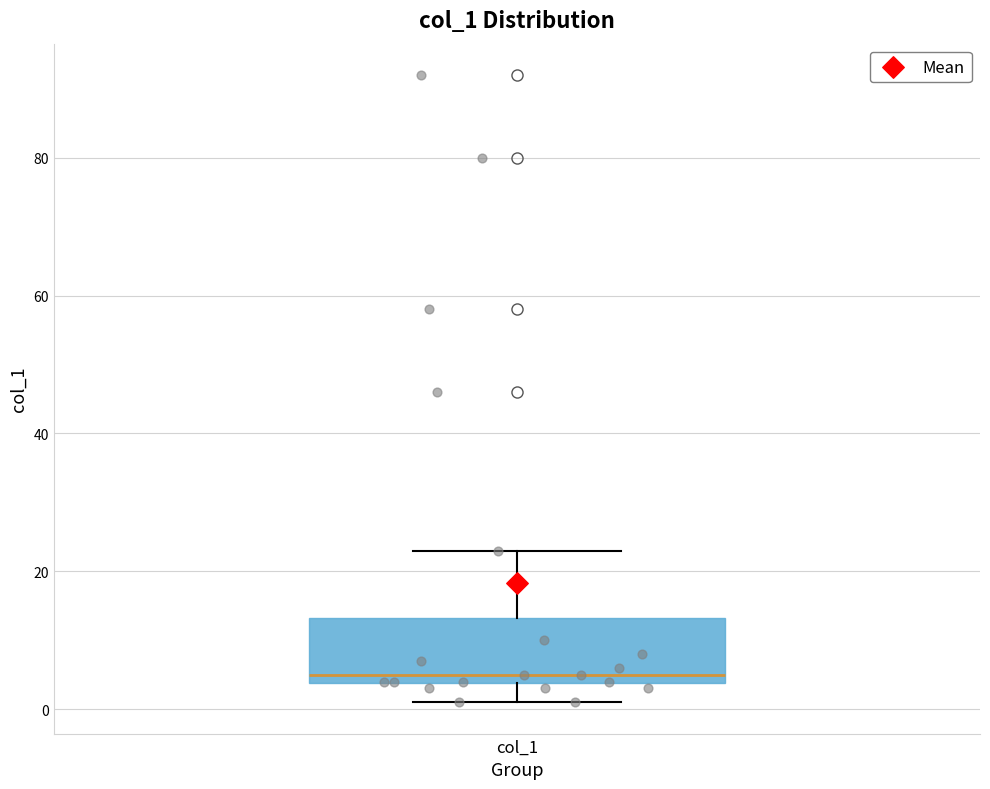

Read this box plot against the y-axis: the position of the median line, the range covered by the box, and the ends of both whiskers. The values are not printed on the chart, so give them approximately, as read against the axis.

median 6, box 4 to 14, whiskers 2 to 24